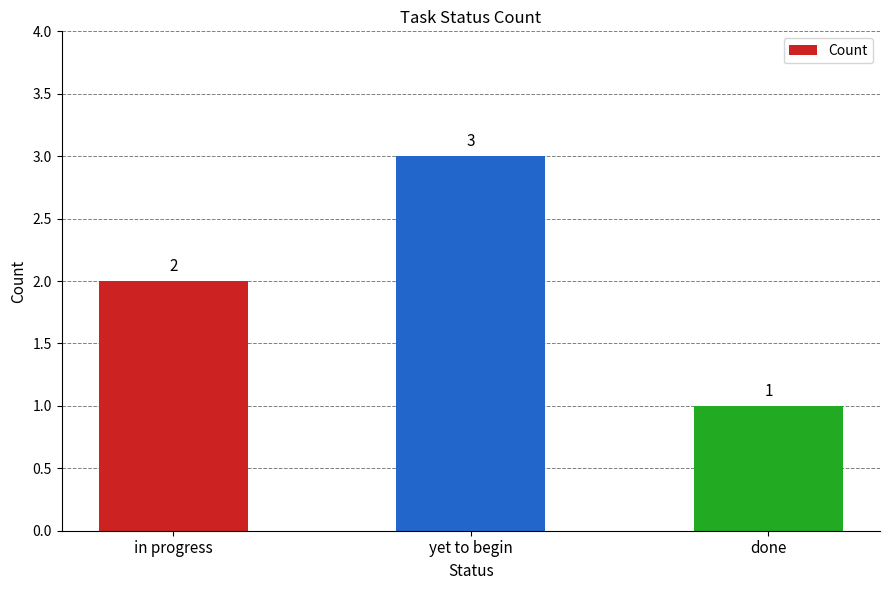

What position from the left is yet to begin?

2